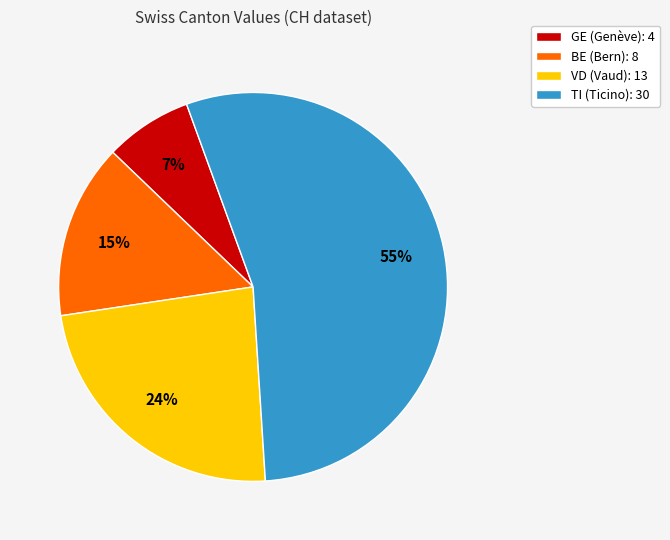

Count the number of slices in the pie.

4